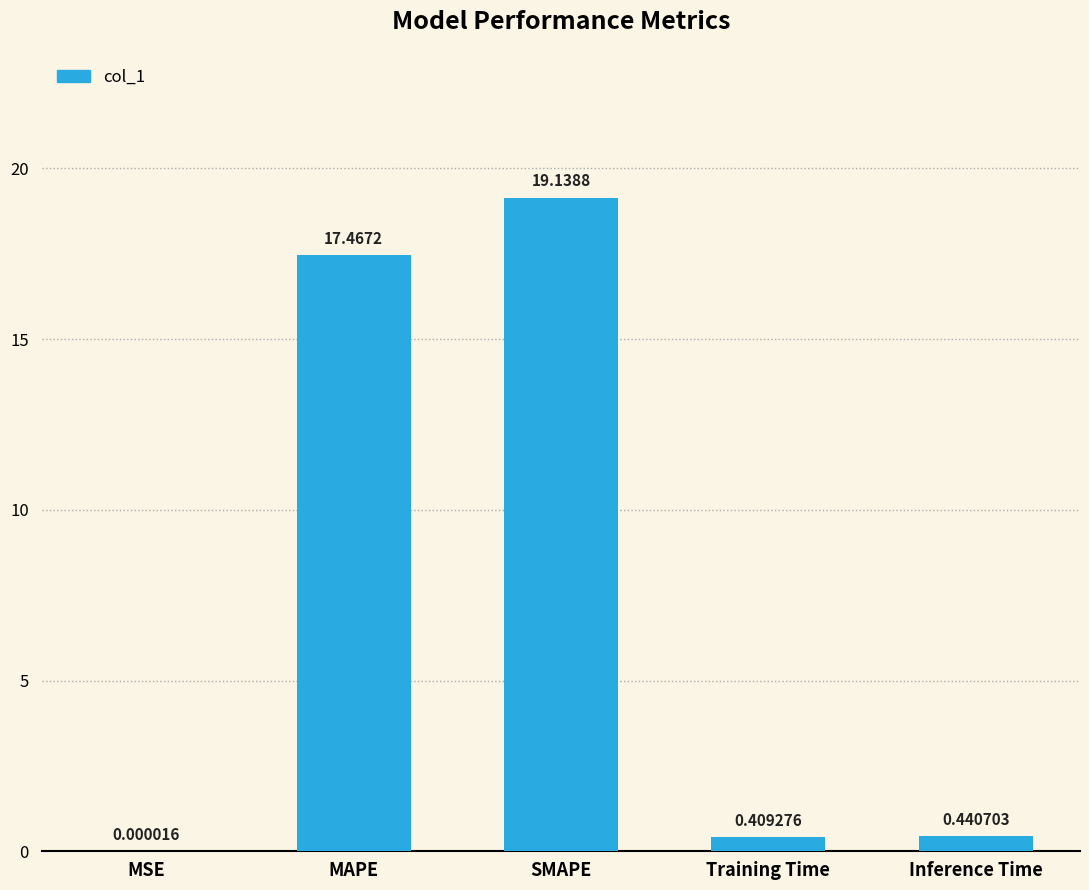

Is it true that the value at MAPE is 27.7?

False